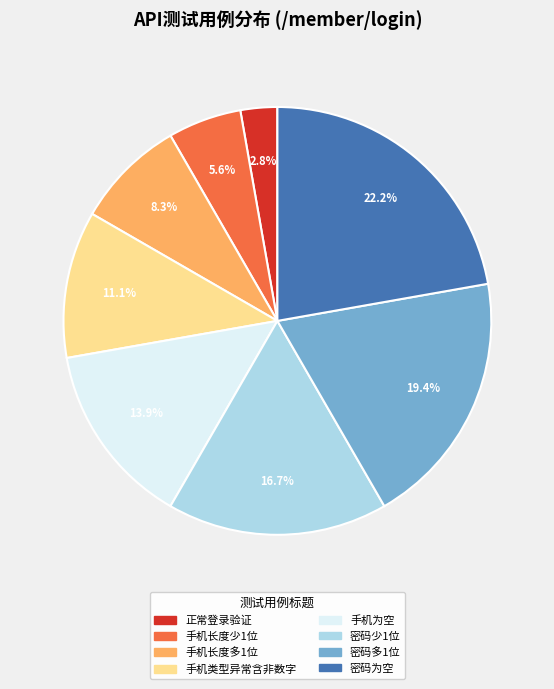

Count the number of slices in the pie.

8